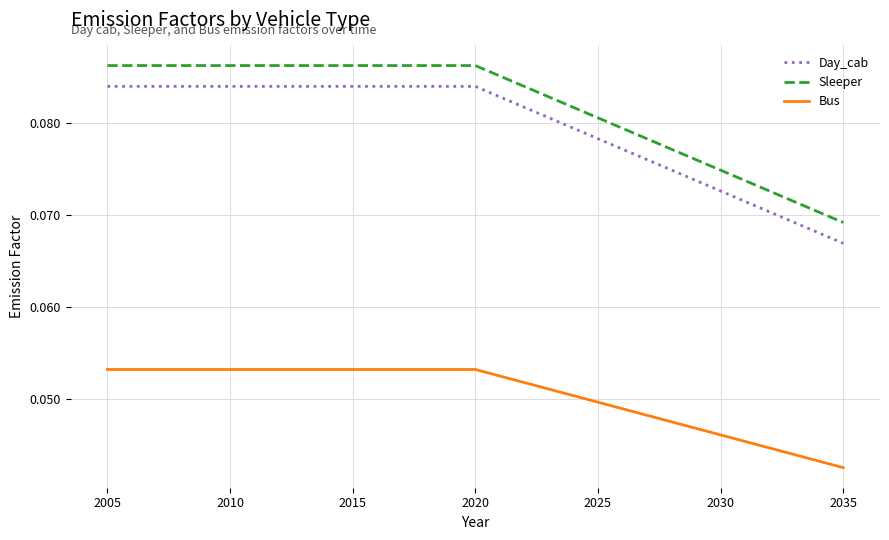

True or false: Bus and Sleeper cross at least once.

False